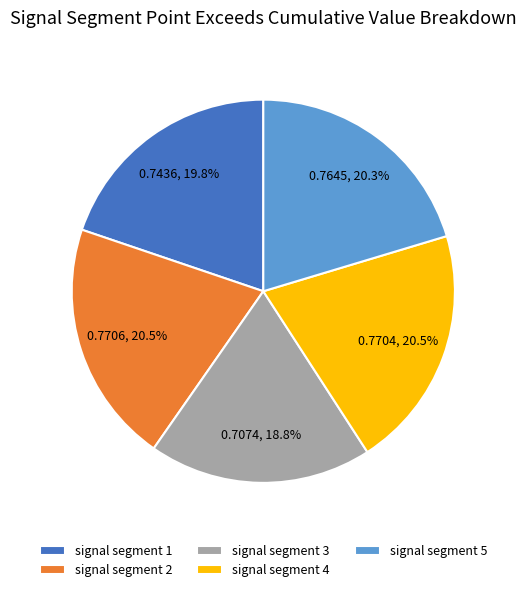

Which slice is the smallest?

signal segment 3